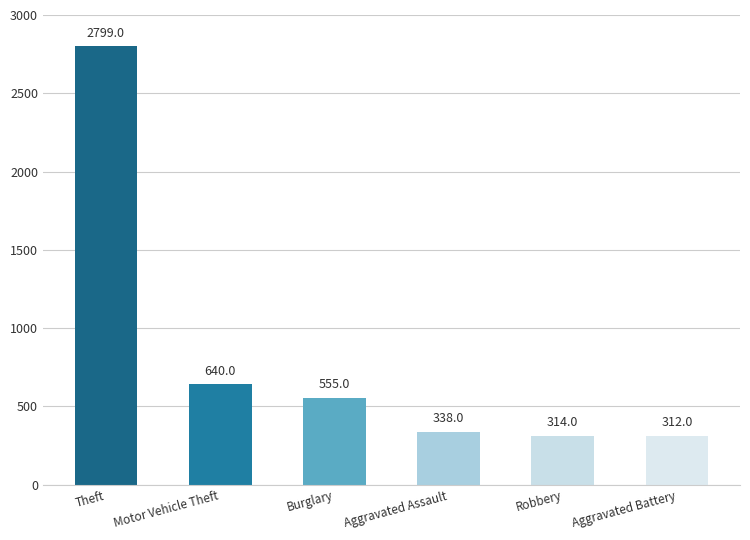

List the labels in order of value, largest first.

Theft, Motor Vehicle Theft, Burglary, Aggravated Assault, Robbery, Aggravated Battery